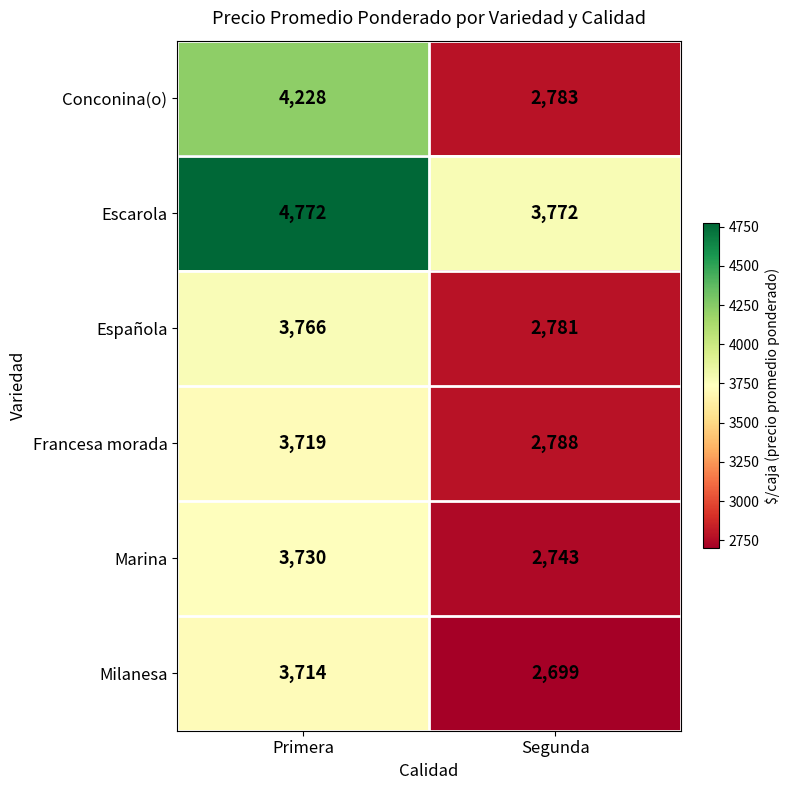

What is the maximum value shown in the chart?

4772